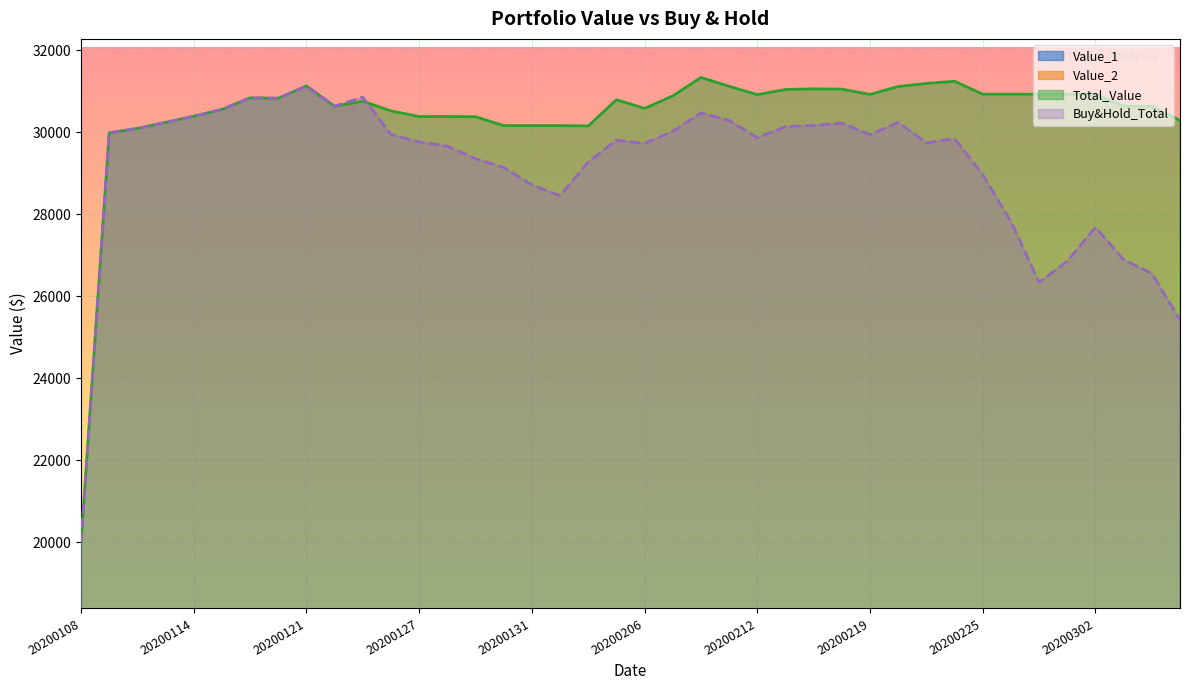

At which label does Value_1 reach its minimum?

20200305